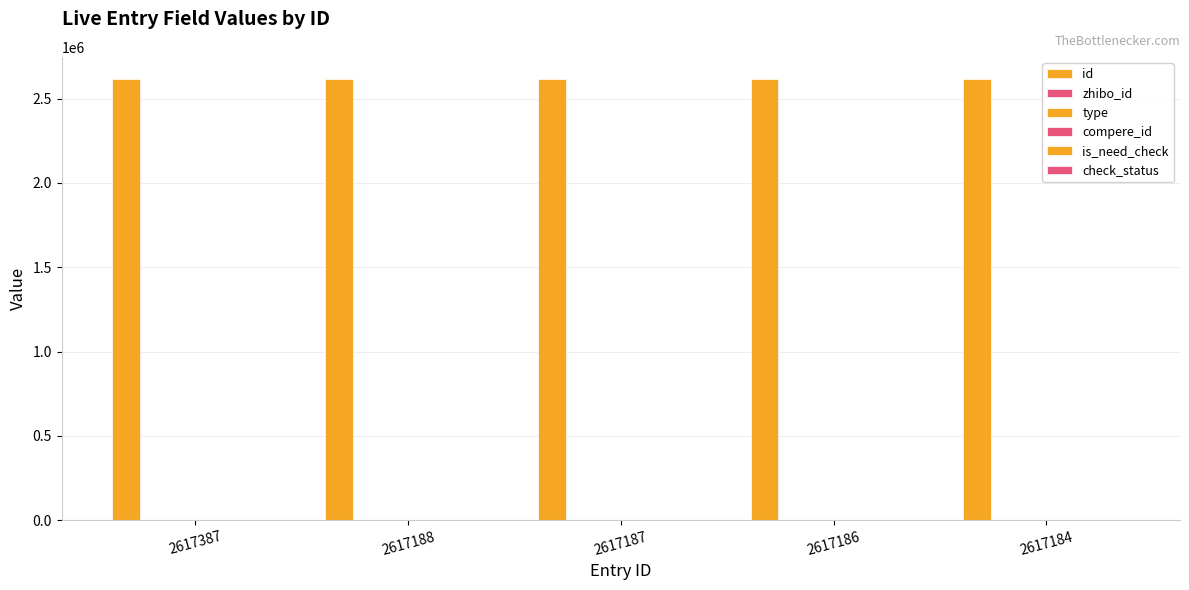

Which has a higher value, 2617187 or 2617387?

2617387